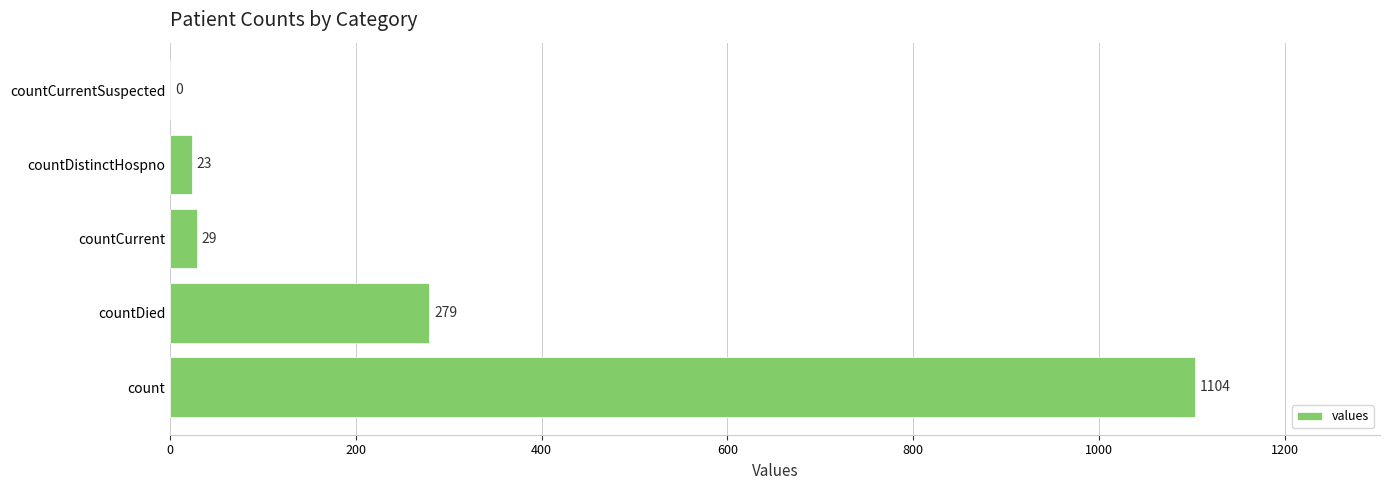

Where is the data nearest to the value 552?

countDied